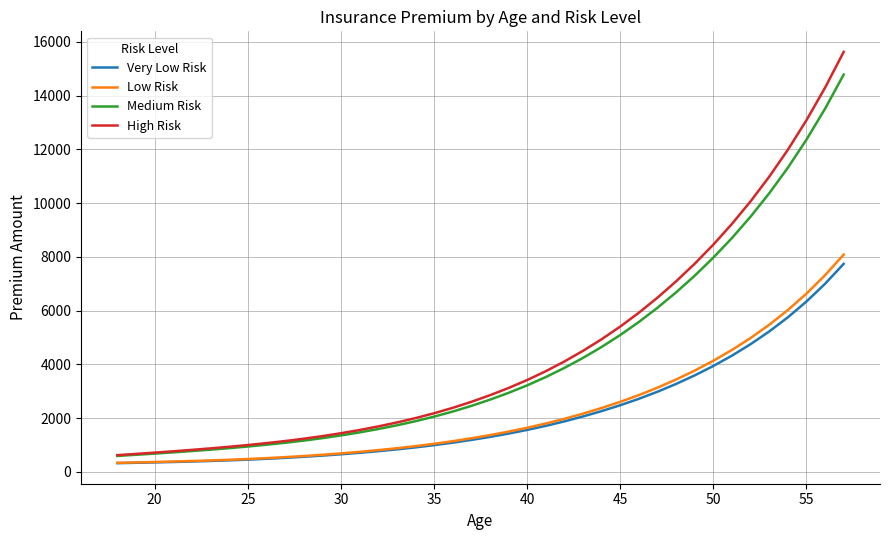

Which series has the largest range (max minus min)?

High Risk